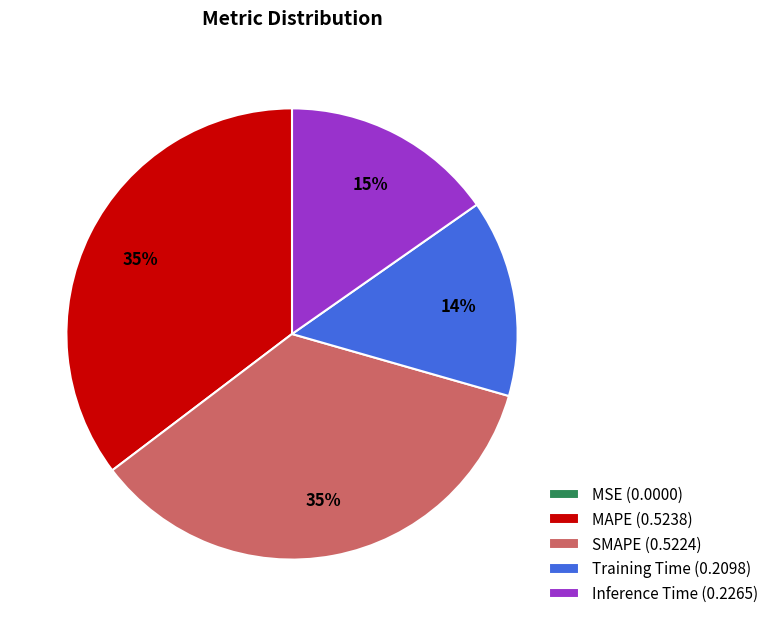

To the nearest percent, what is the average slice percentage?

20%